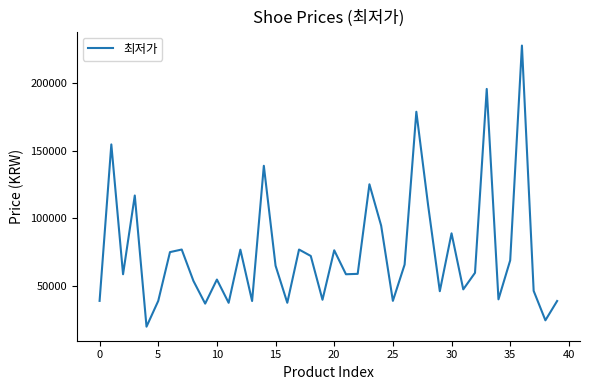

What is the minimum value shown in the chart?

19900